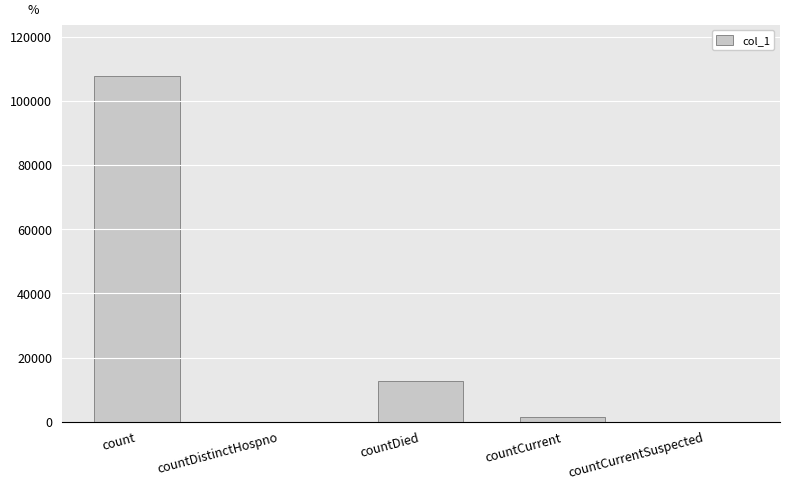

How many data points does each series have?

5